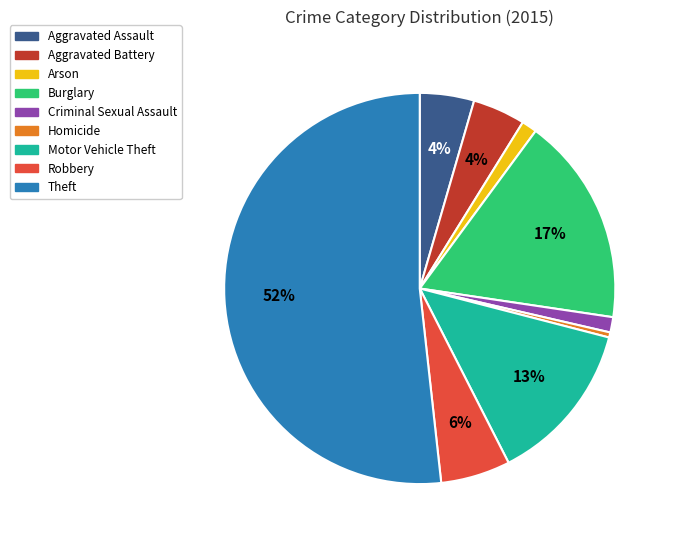

Which slice is the smallest?

Homicide